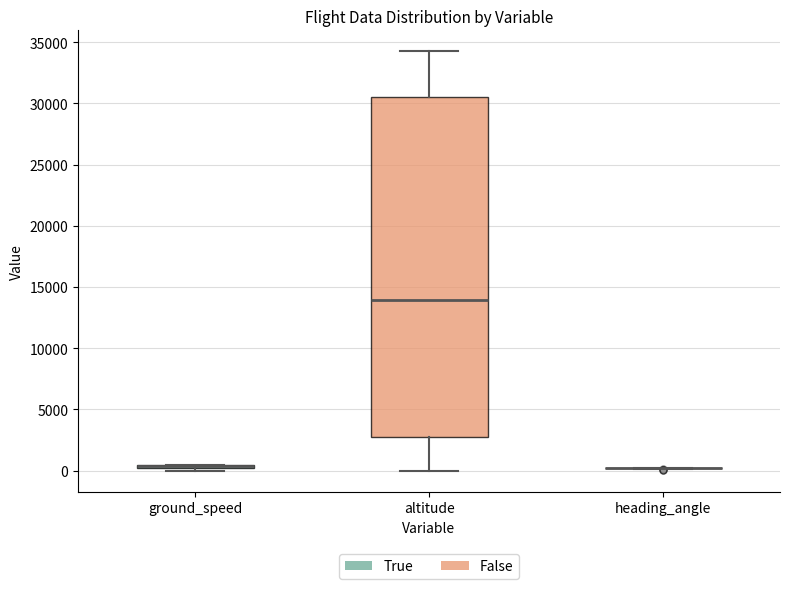

Where is the lower edge of the box for altitude on the y-axis? The values are not printed on the chart, so give them approximately, as read against the axis.

2500